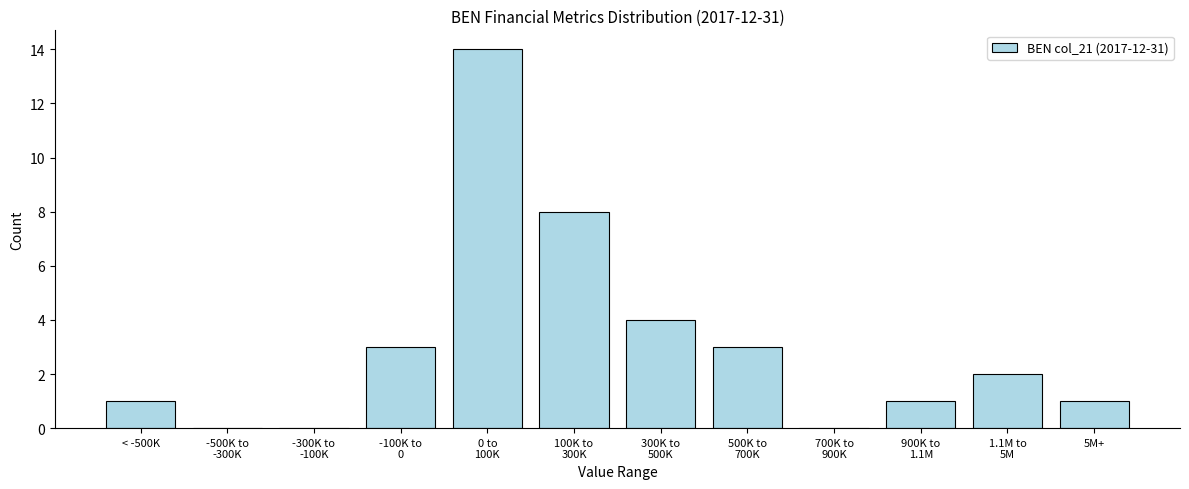

The value at 5M+ is 1. True or false?

True